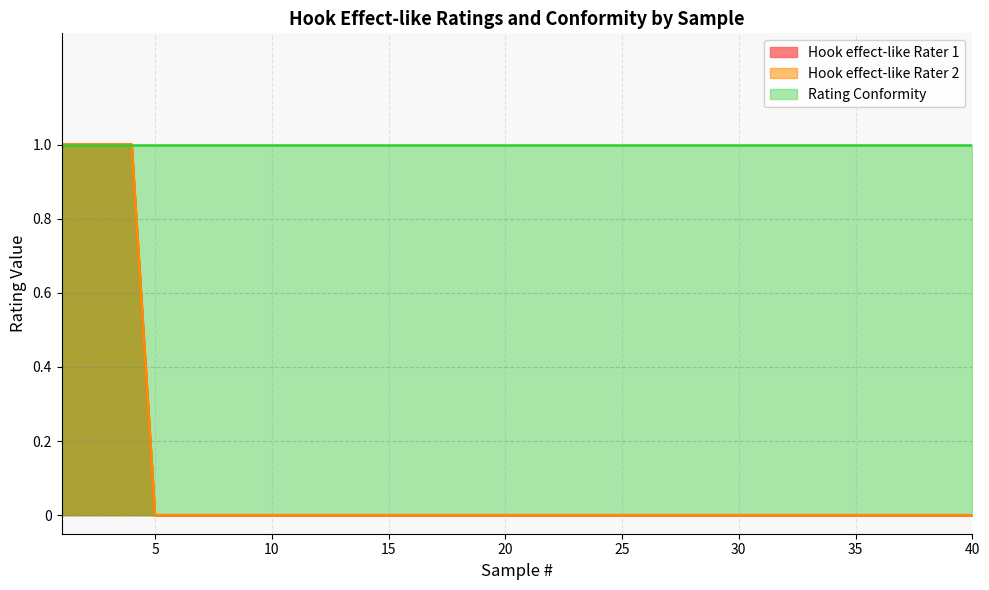

What is the sum of all Hook effect-like Rater 2 values?

4